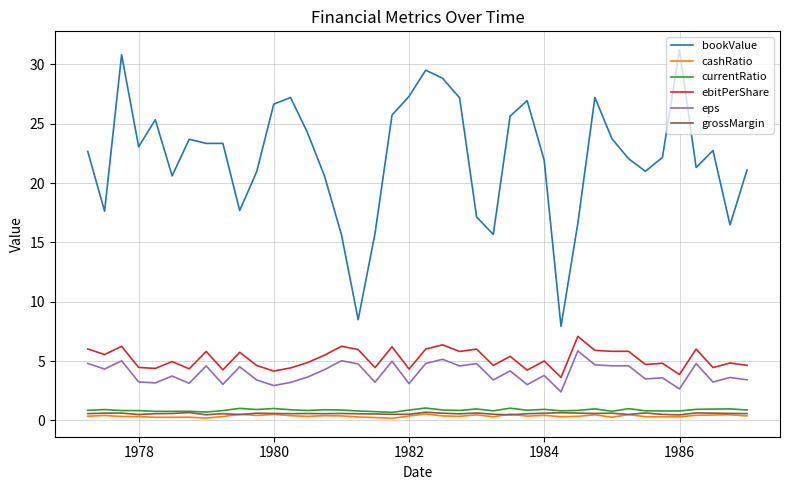

Which series has the largest total across all categories?

bookValue